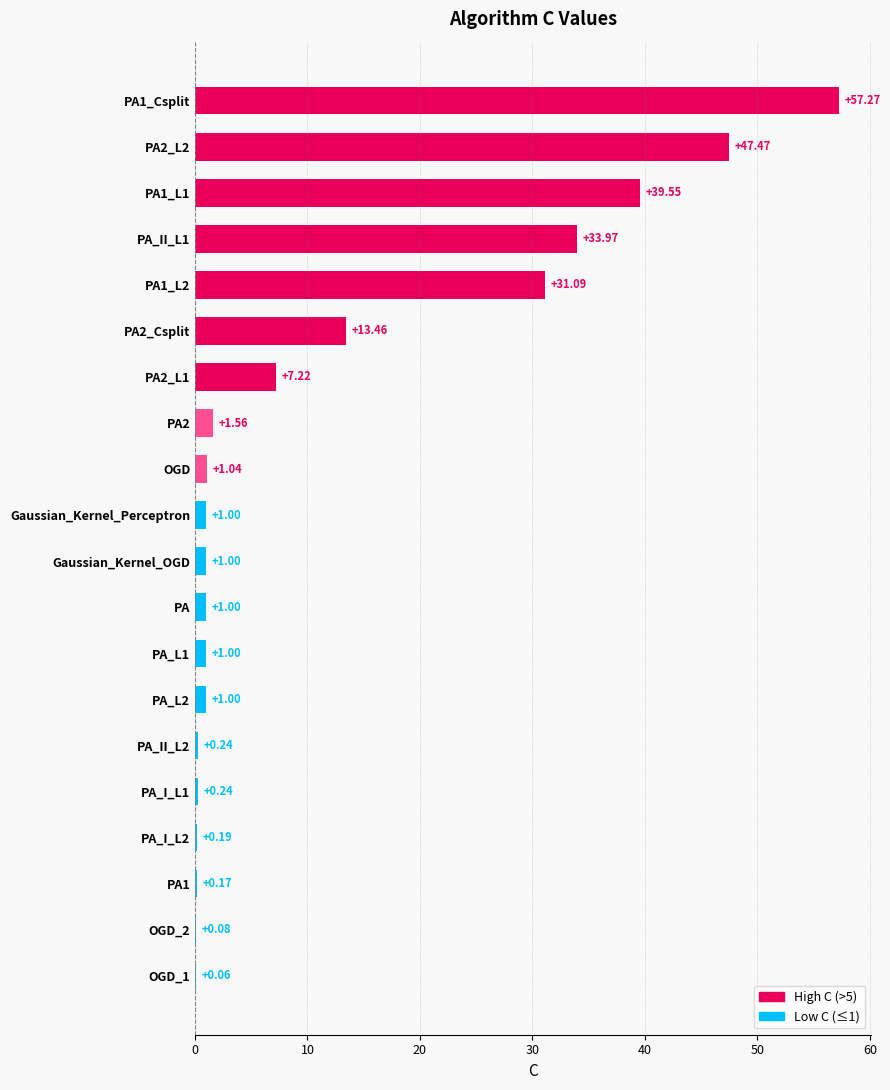

How many data points does each series have?

20